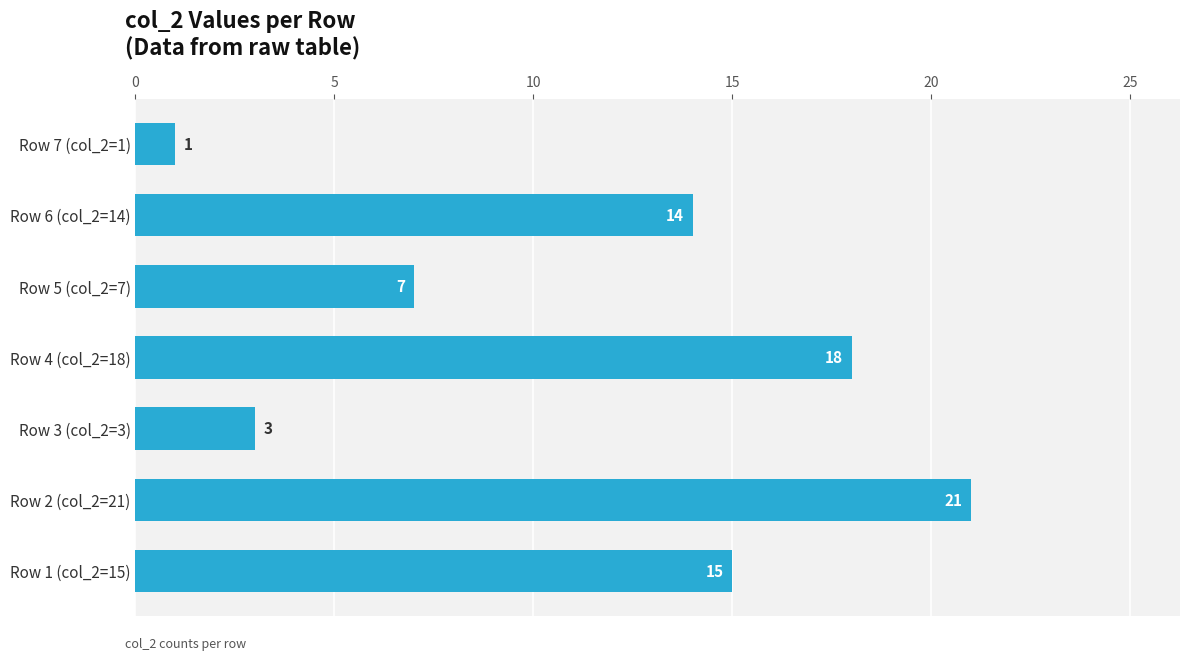

What is the change in value from Row 1 (col_2=15) to Row 5 (col_2=7)?

-8